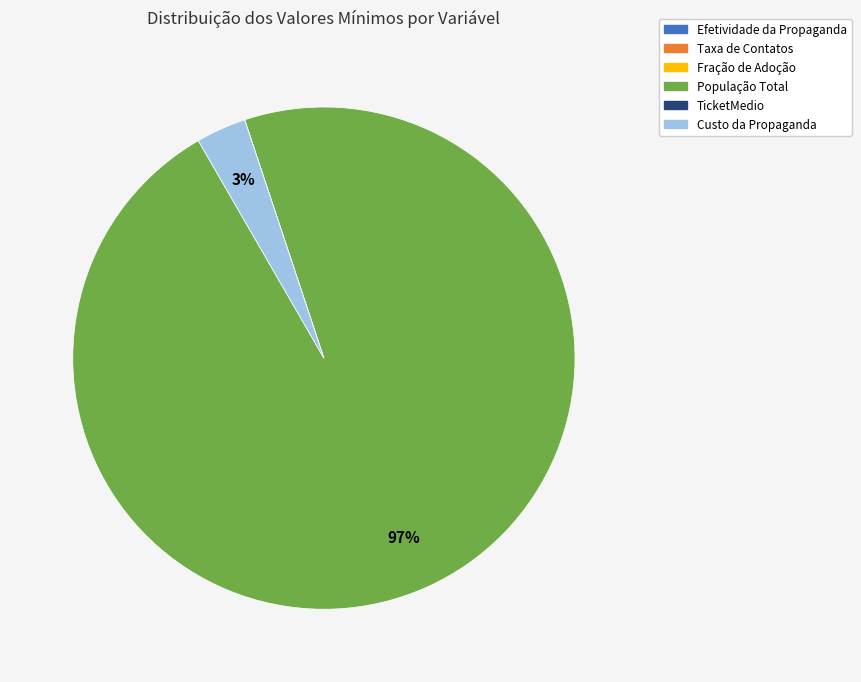

To the nearest percent, what is the average slice percentage?

17%